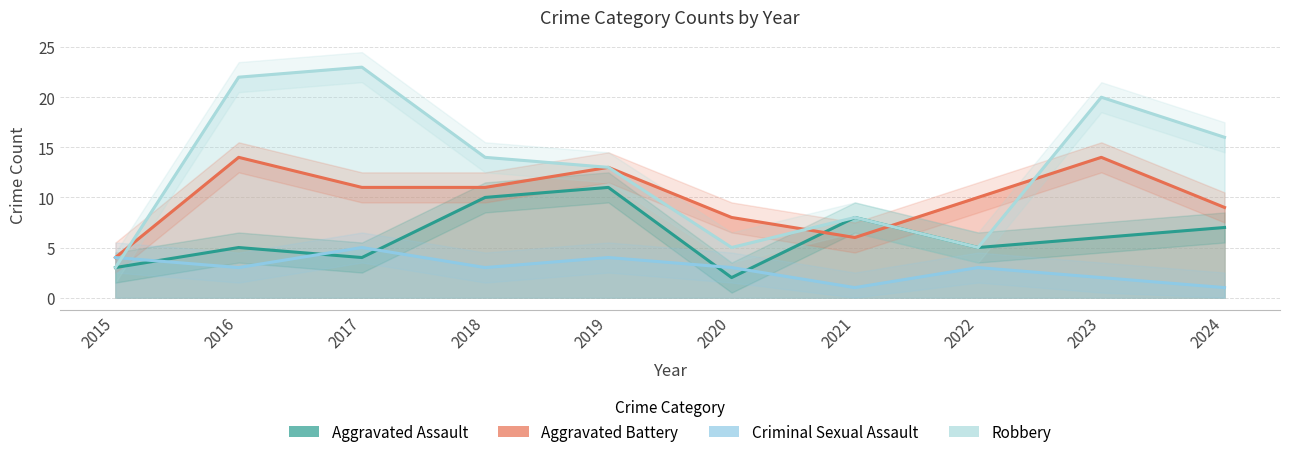

What is the difference between the highest and lowest values at 2022?

7